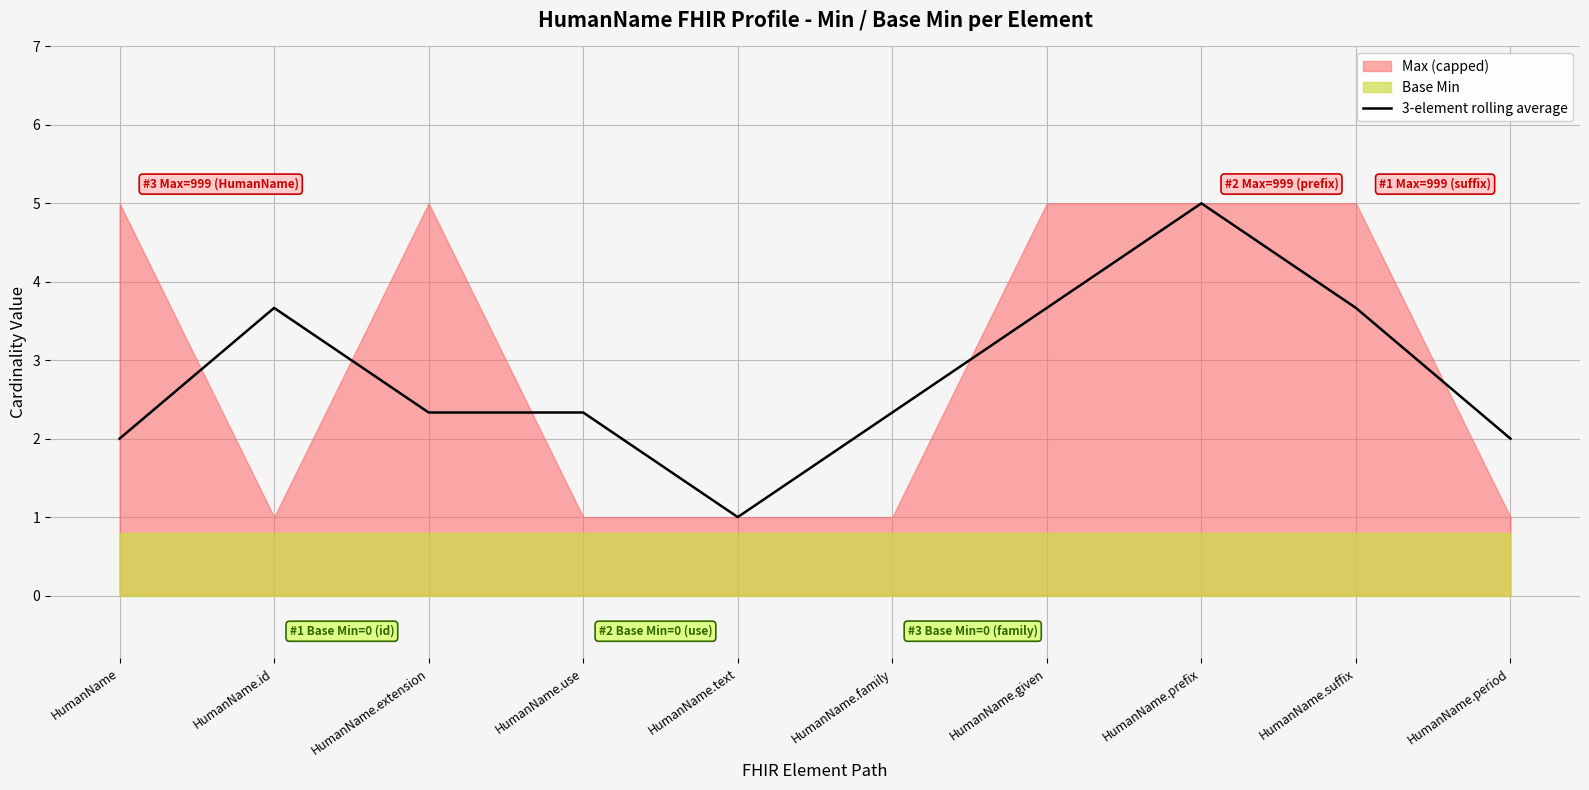

Reading left to right, extract all data points from this chart.

2.0	3.7	2.3	2.3	1.0	2.3	3.7	5.0	3.7	2.0